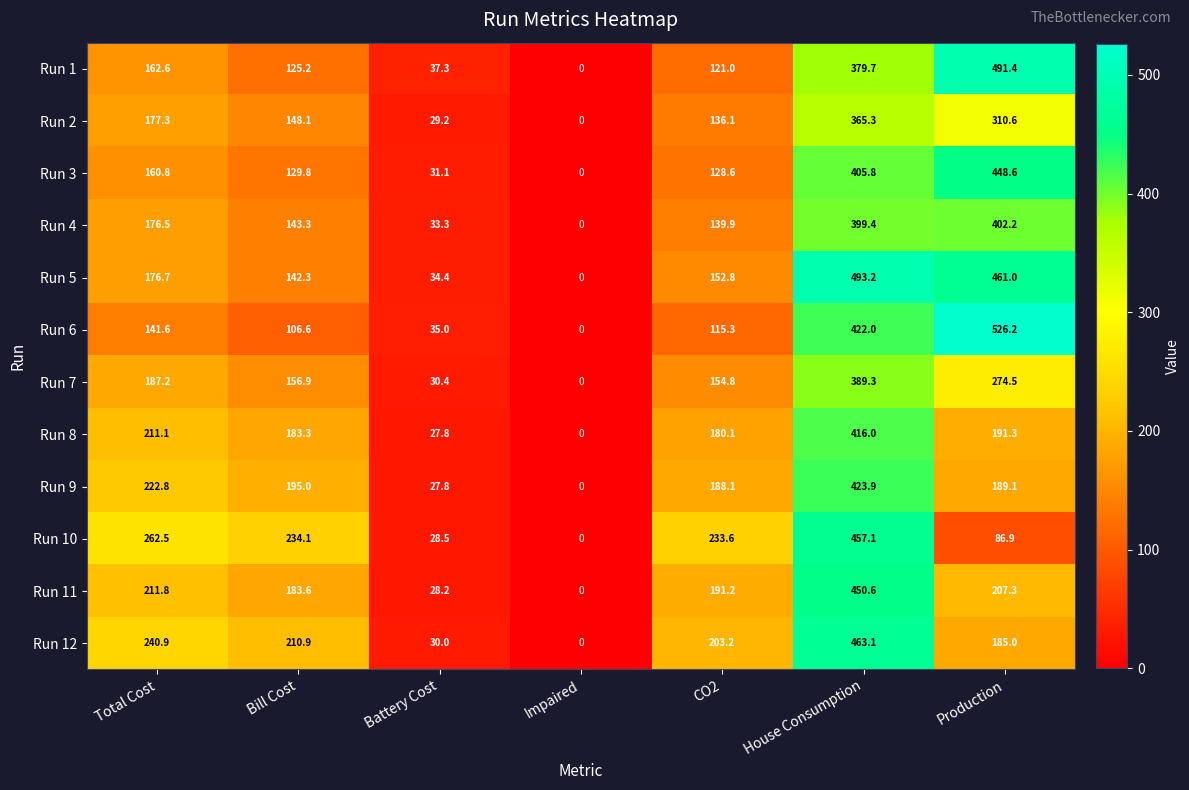

At how many categories does at least one series exceed 396?

2